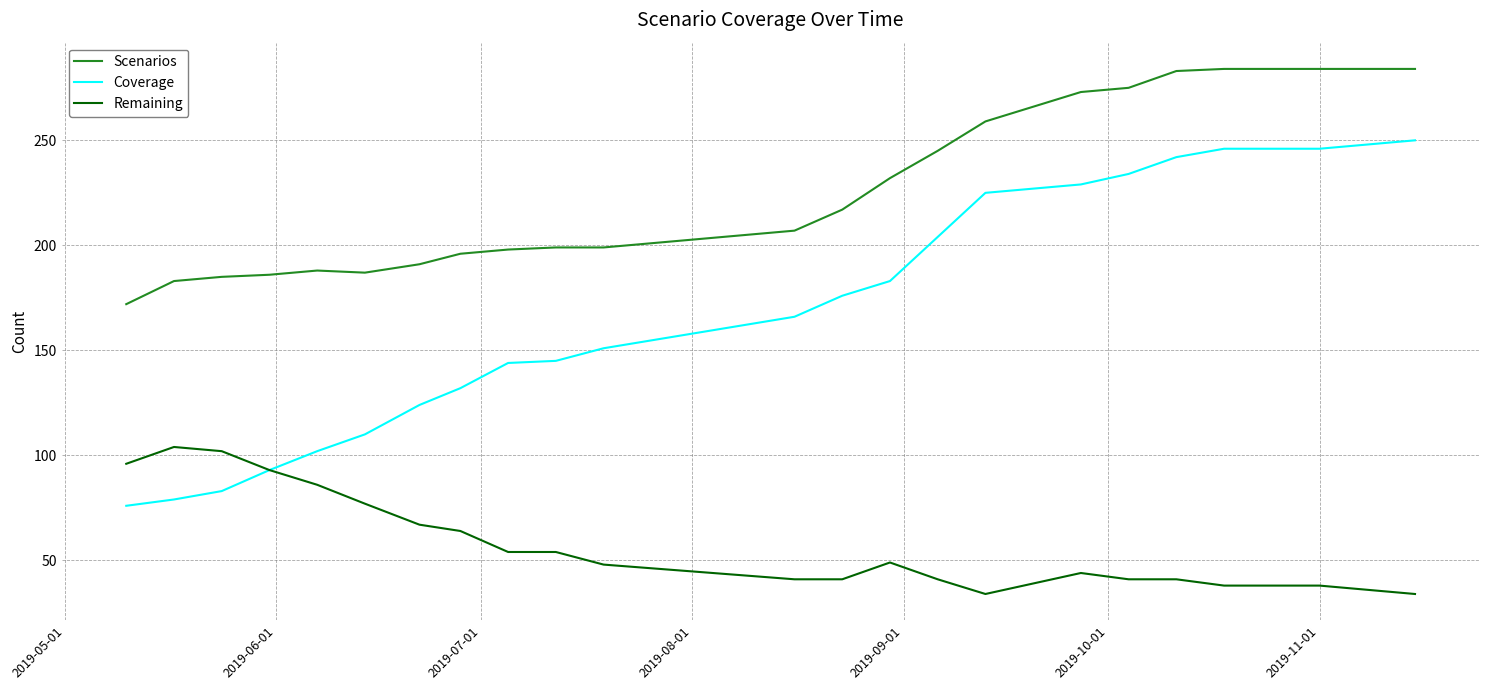

List the series in order of their peak value, highest first.

Scenarios, Coverage, Remaining